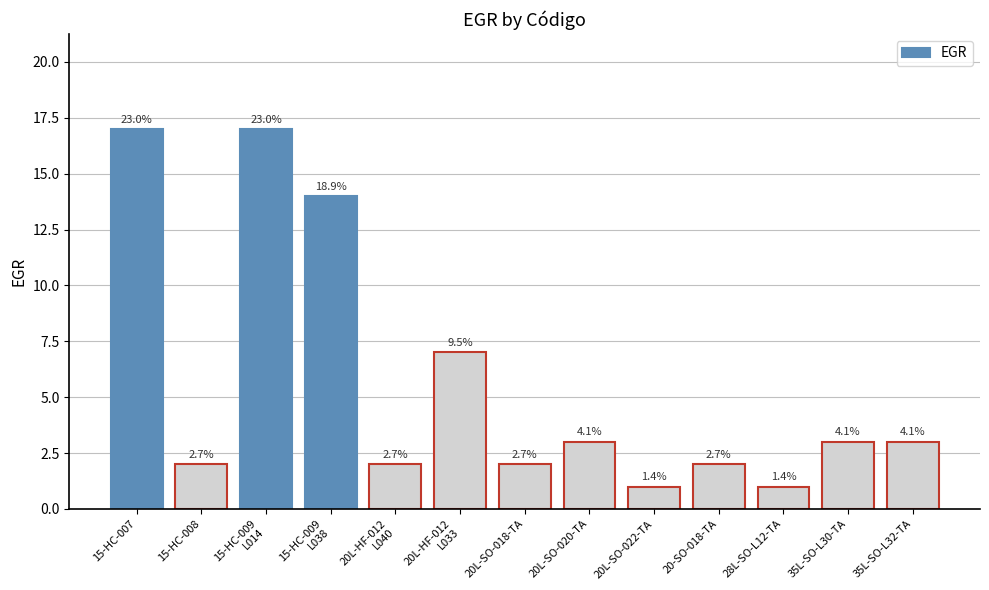

What position from the left is 28L-SO-L12-TA?

11